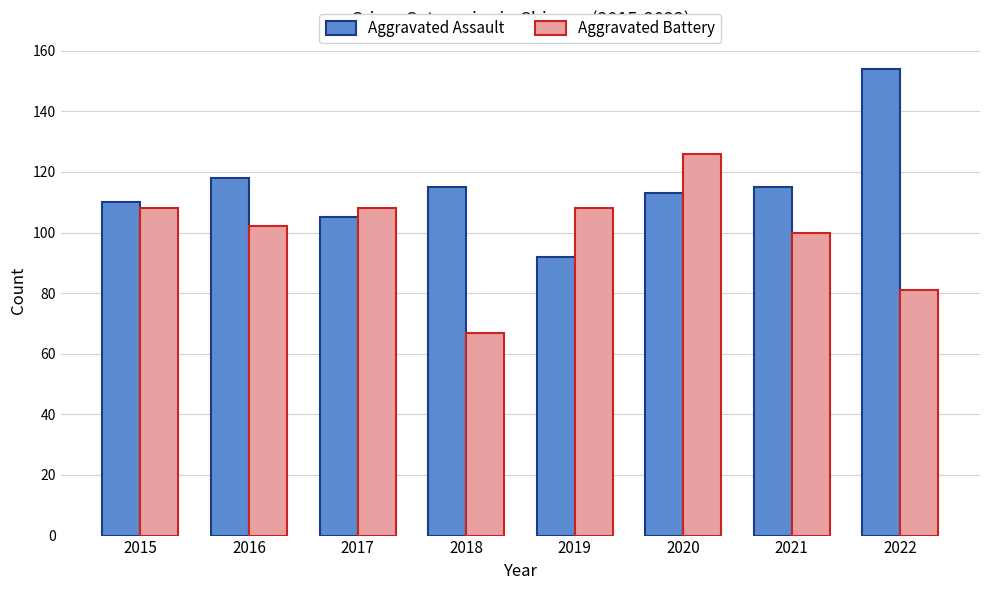

What is the approximate value of Aggravated Battery at 2022?

81